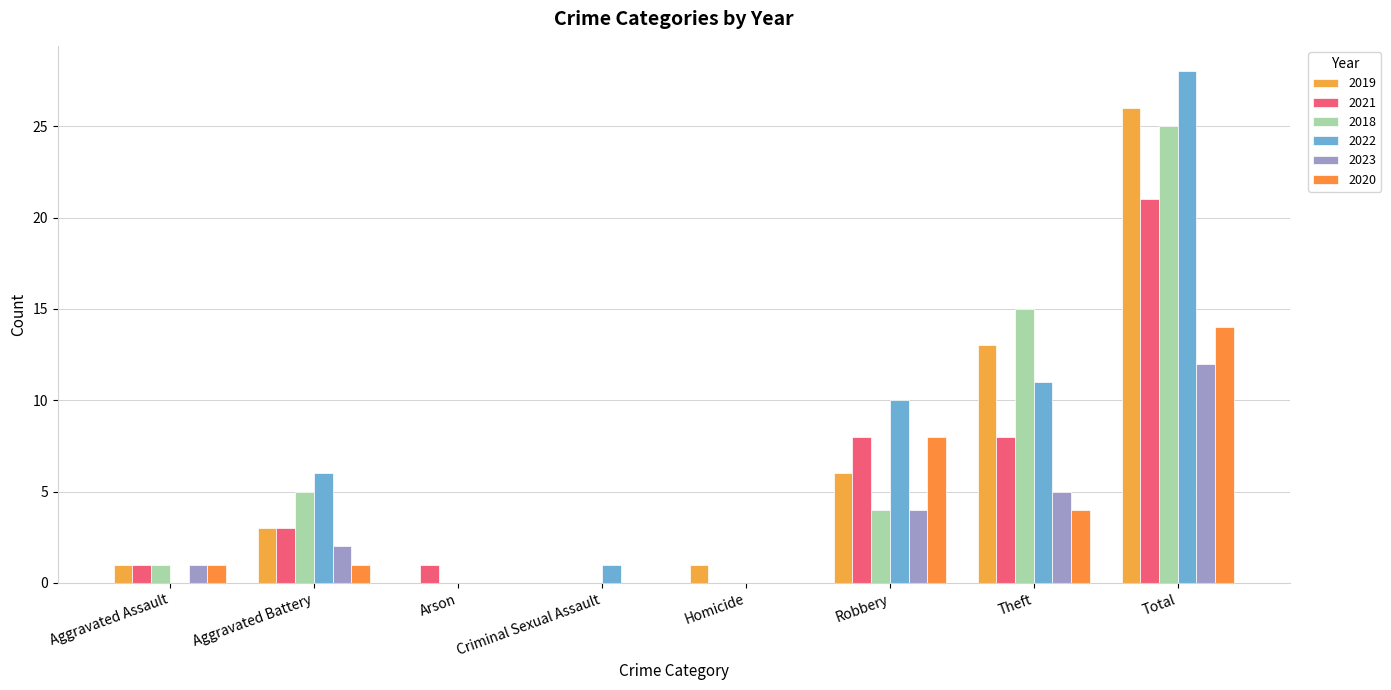

At which category is the sum across all series the highest?

Total